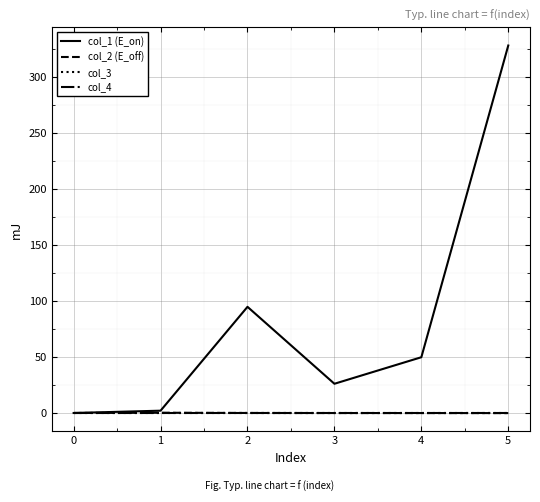

Does the chart display data point markers on the line(s)?

No